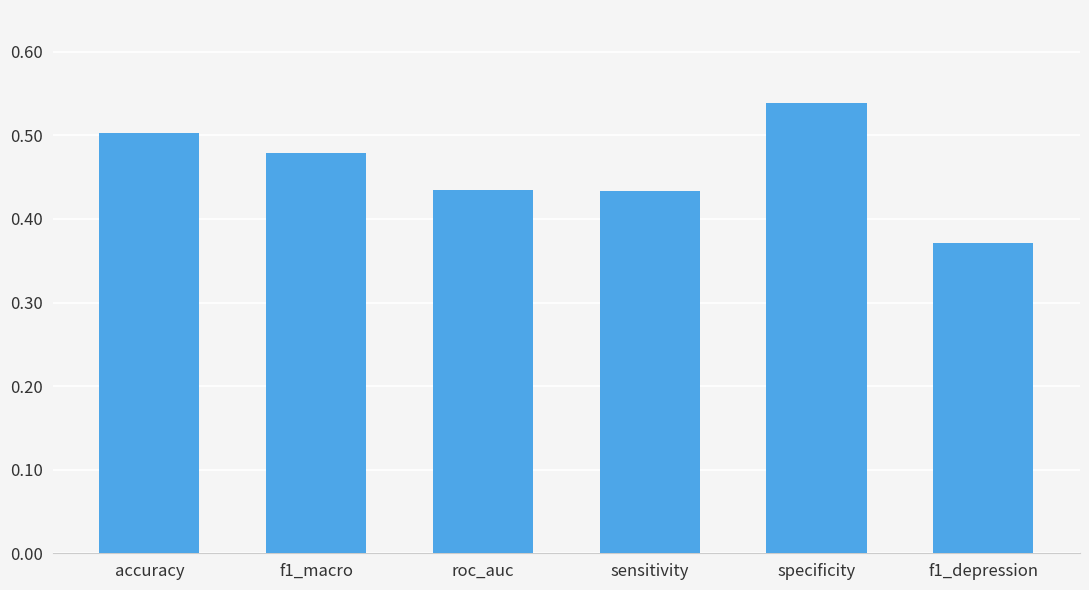

Which category has the lowest value across all series?

f1_depression